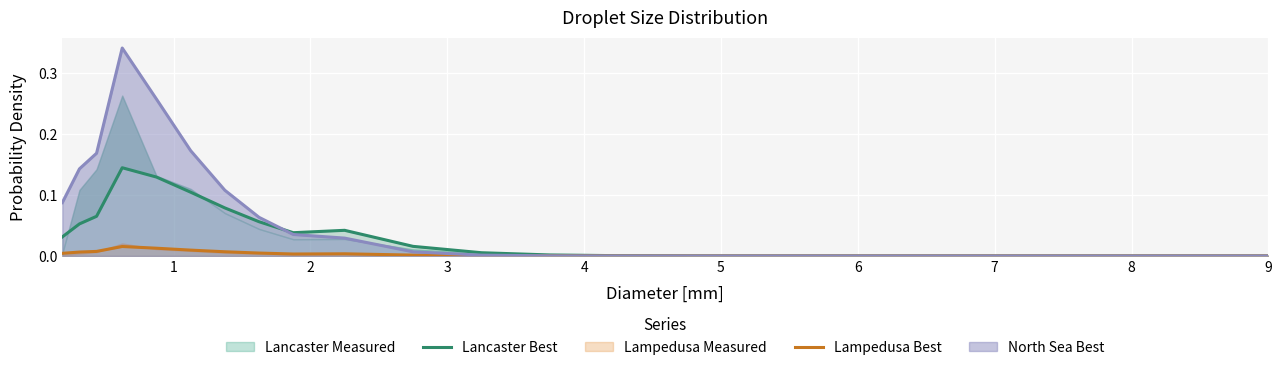

True or false: Lancaster Best has a value of 0.0 at 21.

False